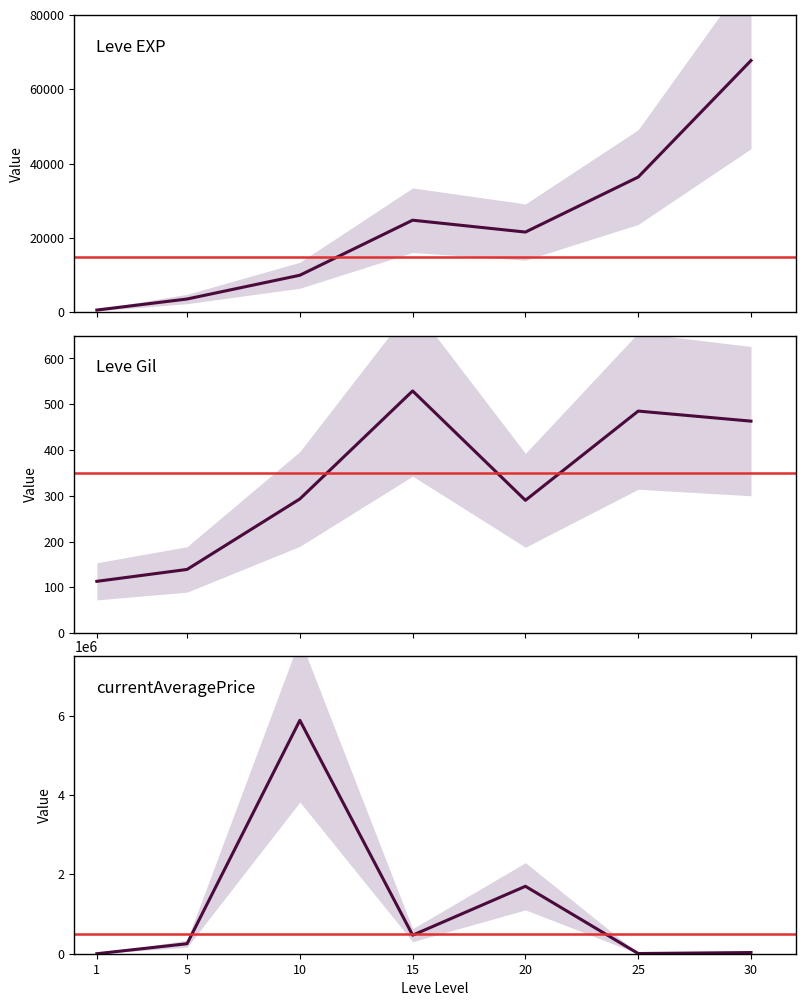

What is the value of the Leve Gil point at the 6th from the left?

485.0